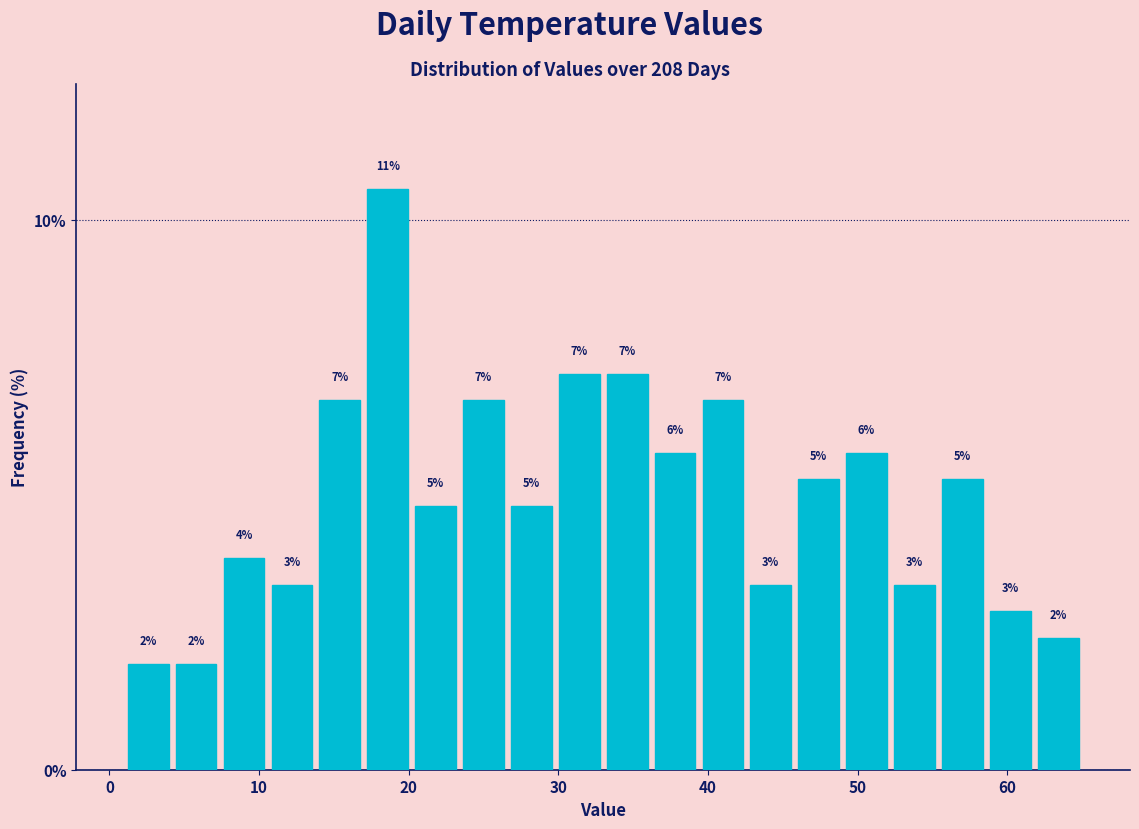

Around what value on the x-axis is the tallest bar? Give the approximate position of its centre, as read against the axis.

19